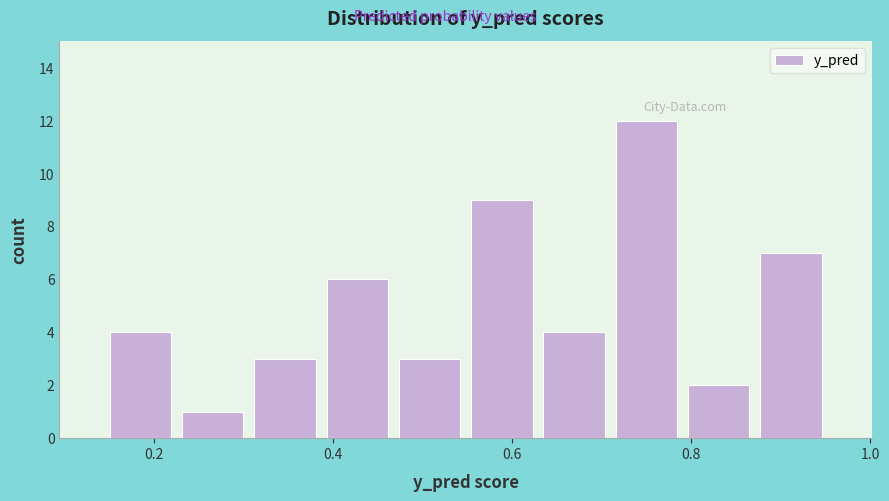

Reading left to right, transcribe this chart: for each bar, give the range it covers on the x-axis and its height. Neither the bar edges nor the heights are printed on the chart, so give them approximately, as read against the axes.

0.14 to 0.22: 4
0.22 to 0.30: 1
0.30 to 0.38: 3
0.38 to 0.46: 6
0.46 to 0.54: 3
0.54 to 0.62: 9
0.62 to 0.70: 4
0.70 to 0.80: 12
0.80 to 0.88: 2
0.88 to 0.96: 7